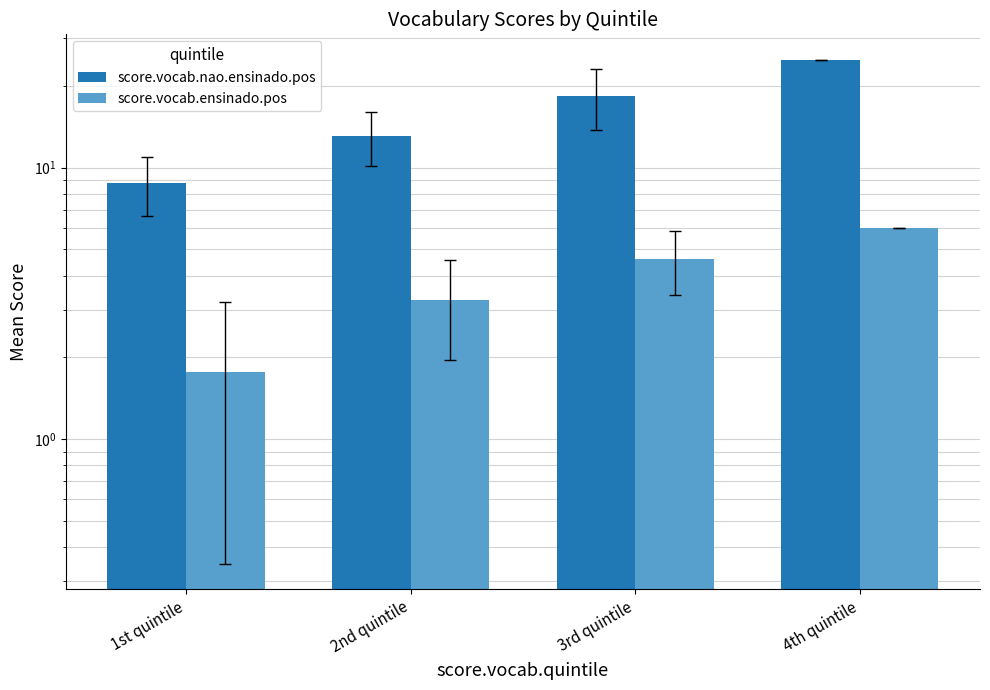

What is the lowest value of the score.vocab.nao.ensinado.pos series?

8.8